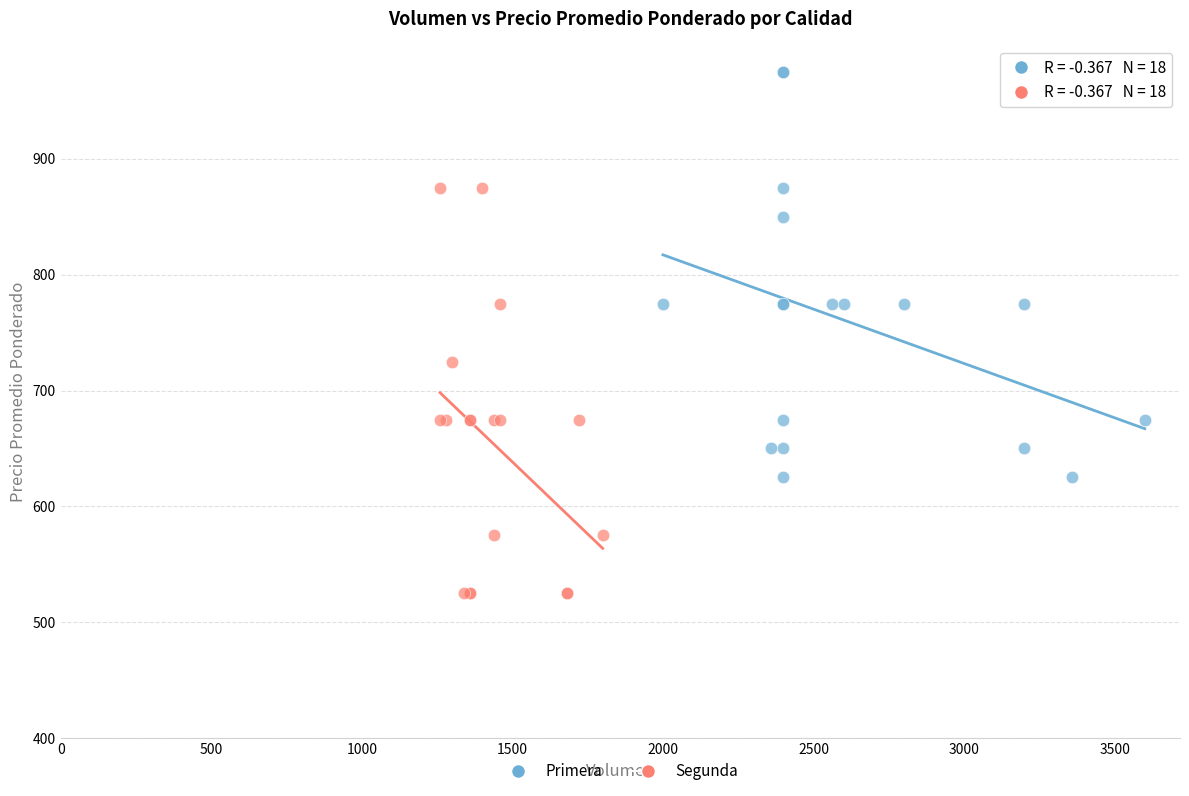

Which series contains the highest Y value?

Primera